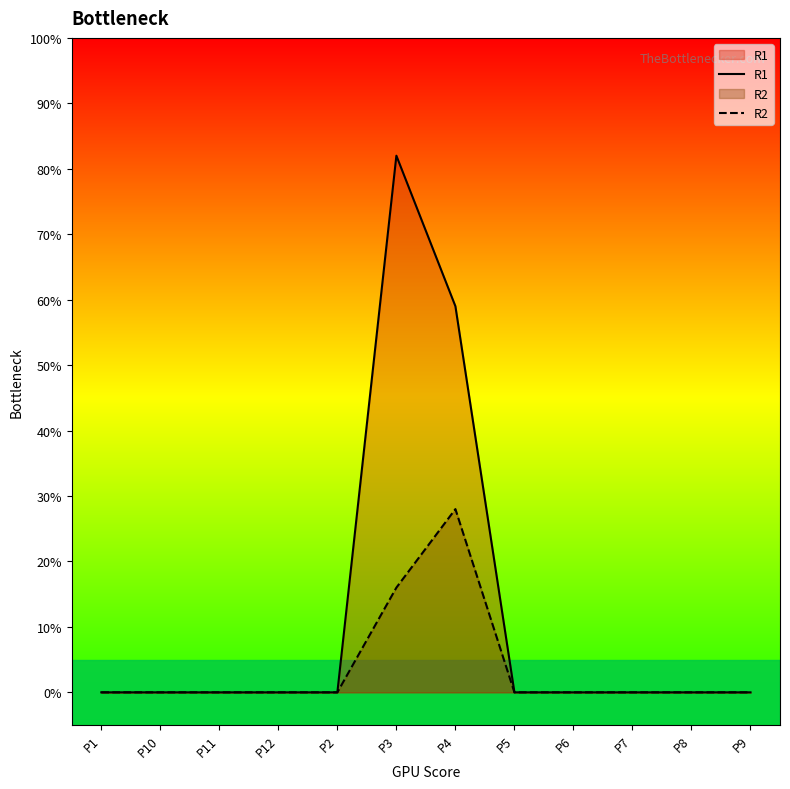

What are all the series names shown in the legend?

R1, R2